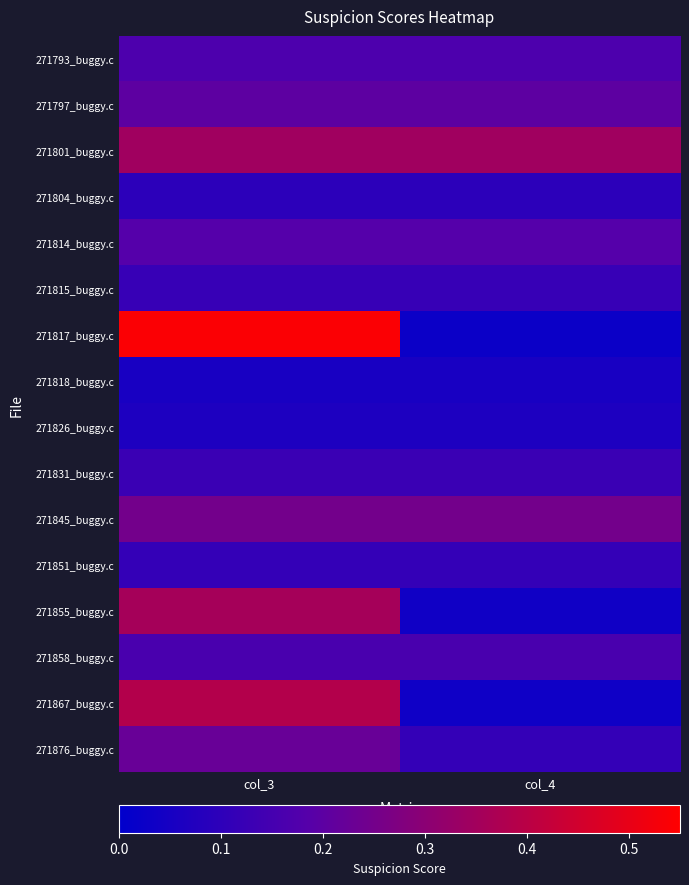

Which has a higher value, col_3 or col_4?

col_3